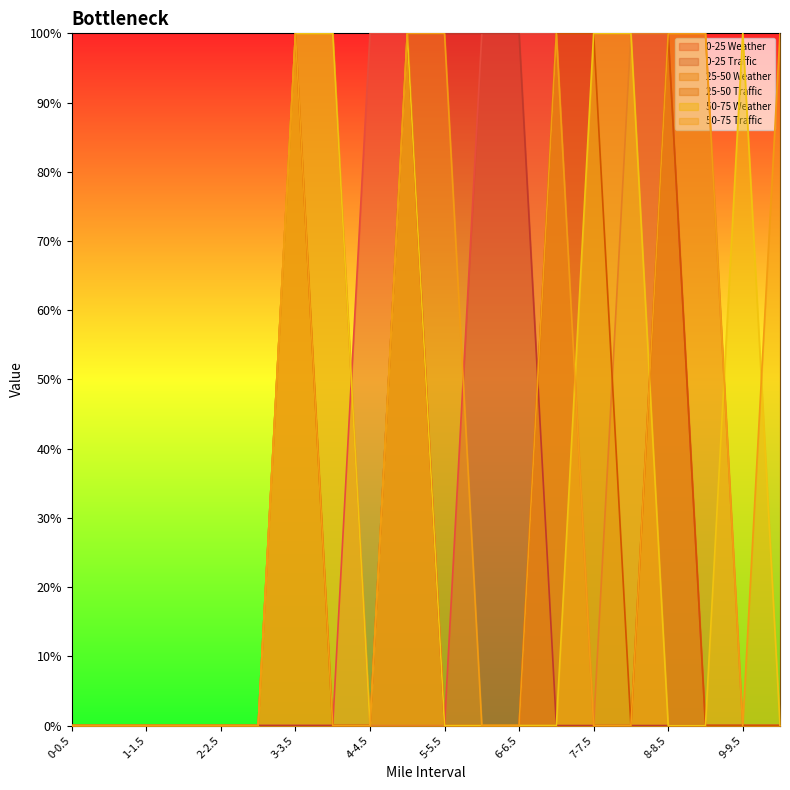

Reading left to right, list all the values displayed in this chart.

0-25 Weather: 0-0.5=0	0.5-1=0	1-1.5=0	1.5-2=0	2-2.5=0	2.5-3=0	3-3.5=0	3.5-4=0	4-4.5=1	4.5-5=1	5-5.5=0	5.5-6=1	6-6.5=1	6.5-7=1	7-7.5=1	7.5-8=1	8-8.5=1	8.5-9=0	9-9.5=0	9.5-10=0
0-25 Traffic: 0-0.5=0	0.5-1=0	1-1.5=0	1.5-2=0	2-2.5=0	2.5-3=0	3-3.5=0	3.5-4=0	4-4.5=0	4.5-5=1	5-5.5=1	5.5-6=1	6-6.5=1	6.5-7=0	7-7.5=0	7.5-8=0	8-8.5=0	8.5-9=0	9-9.5=0	9.5-10=0
25-50 Weather: 0-0.5=0	0.5-1=0	1-1.5=0	1.5-2=0	2-2.5=0	2.5-3=0	3-3.5=1	3.5-4=1	4-4.5=0	4.5-5=0	5-5.5=0	5.5-6=0	6-6.5=0	6.5-7=1	7-7.5=0	7.5-8=1	8-8.5=1	8.5-9=1	9-9.5=0	9.5-10=0
25-50 Traffic: 0-0.5=0	0.5-1=0	1-1.5=0	1.5-2=0	2-2.5=0	2.5-3=0	3-3.5=1	3.5-4=0	4-4.5=0	4.5-5=1	5-5.5=0	5.5-6=0	6-6.5=0	6.5-7=1	7-7.5=1	7.5-8=0	8-8.5=1	8.5-9=0	9-9.5=0	9.5-10=0
50-75 Weather: 0-0.5=0	0.5-1=0	1-1.5=0	1.5-2=0	2-2.5=0	2.5-3=0	3-3.5=1	3.5-4=1	4-4.5=0	4.5-5=1	5-5.5=0	5.5-6=0	6-6.5=0	6.5-7=0	7-7.5=1	7.5-8=1	8-8.5=0	8.5-9=0	9-9.5=1	9.5-10=0
50-75 Traffic: 0-0.5=0	0.5-1=0	1-1.5=0	1.5-2=0	2-2.5=0	2.5-3=0	3-3.5=1	3.5-4=0	4-4.5=0	4.5-5=1	5-5.5=1	5.5-6=0	6-6.5=0	6.5-7=1	7-7.5=0	7.5-8=0	8-8.5=1	8.5-9=1	9-9.5=0	9.5-10=1